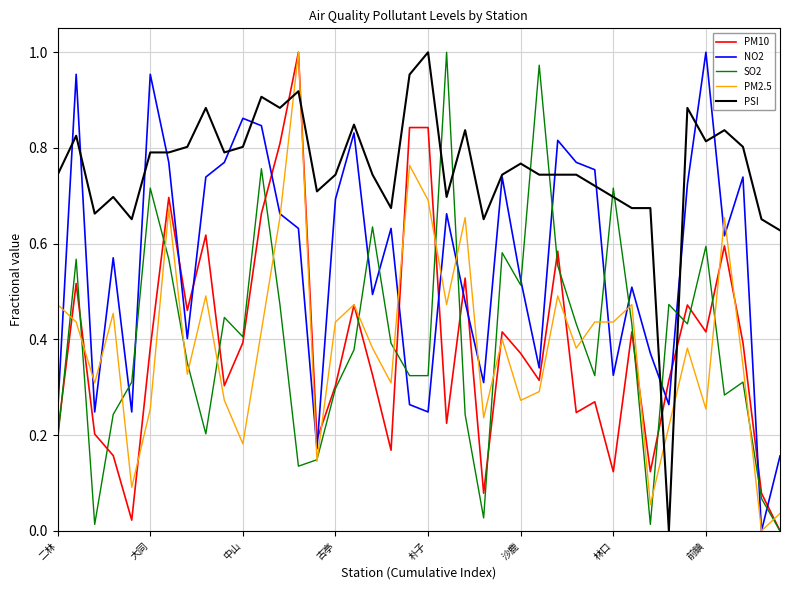

After their last crossing, which series has the higher values: PM10 or NO2?

NO2